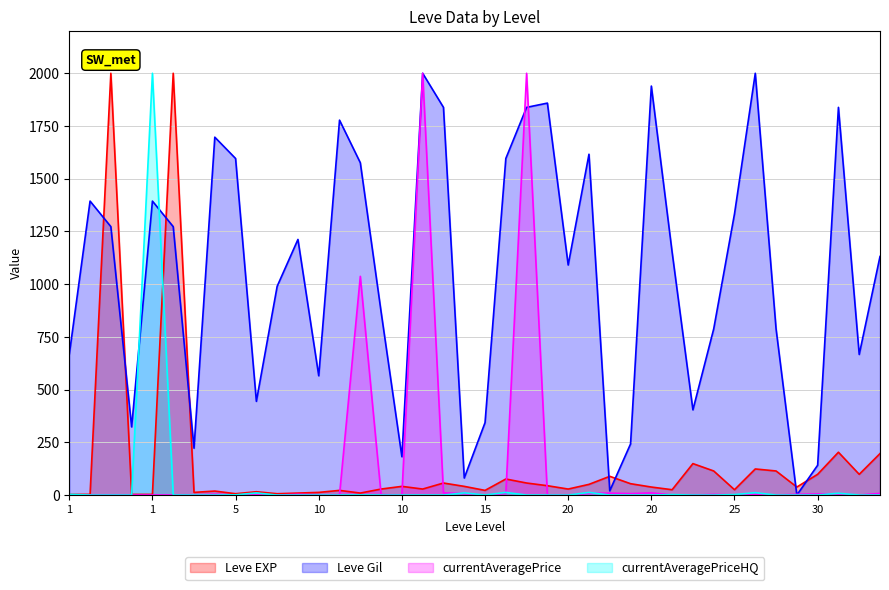

What is the value of the currentAveragePrice point at the 7th from the left?

0.4